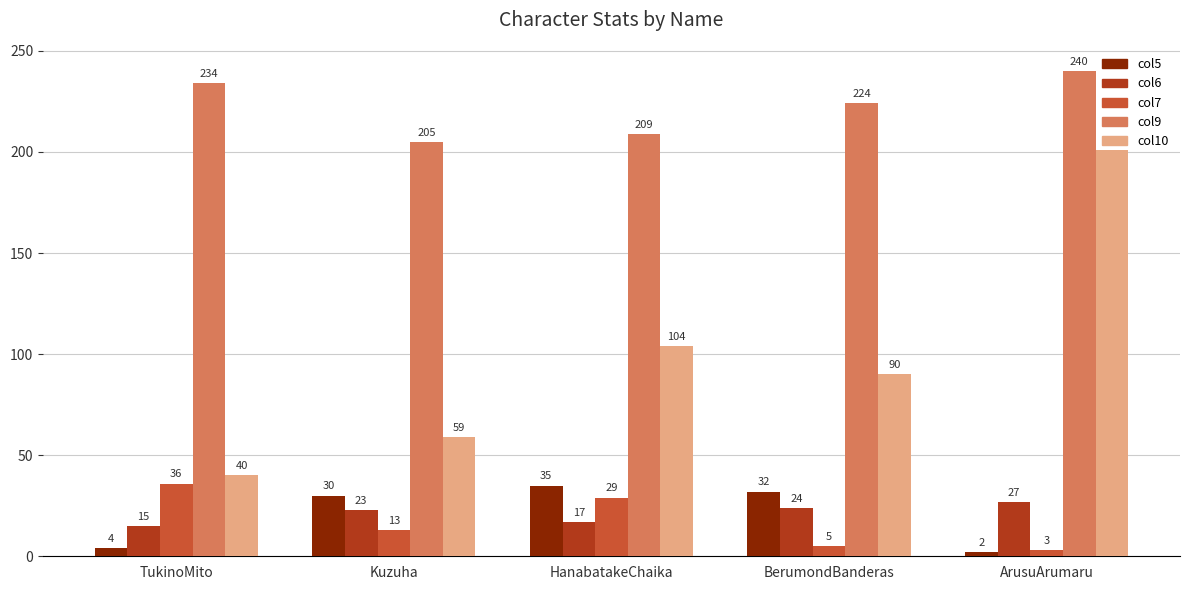

Rank the series by their maximum value, from highest to lowest.

col9, col10, col7, col5, col6